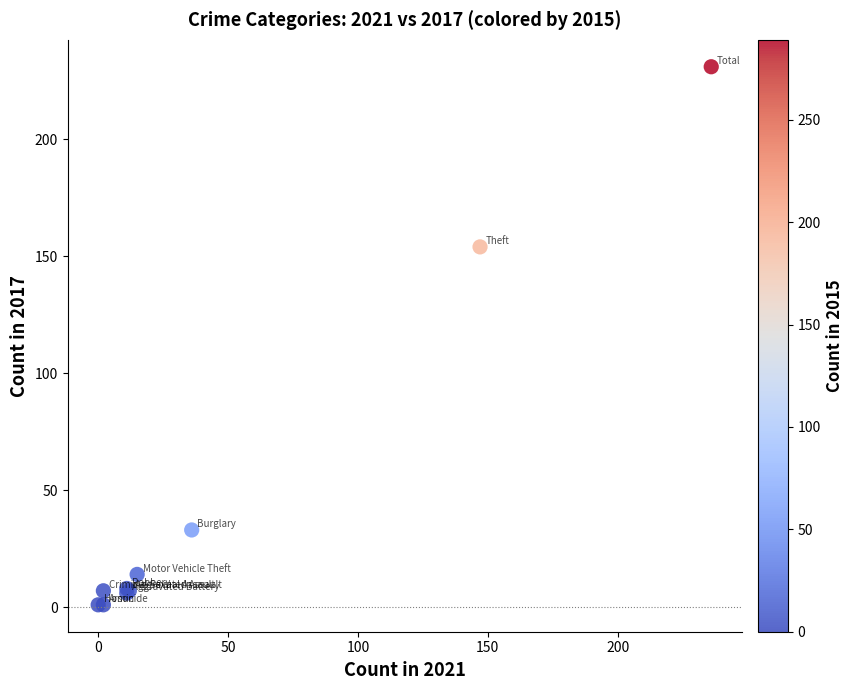

What Y value in the scatter plot is closest to 116?

154